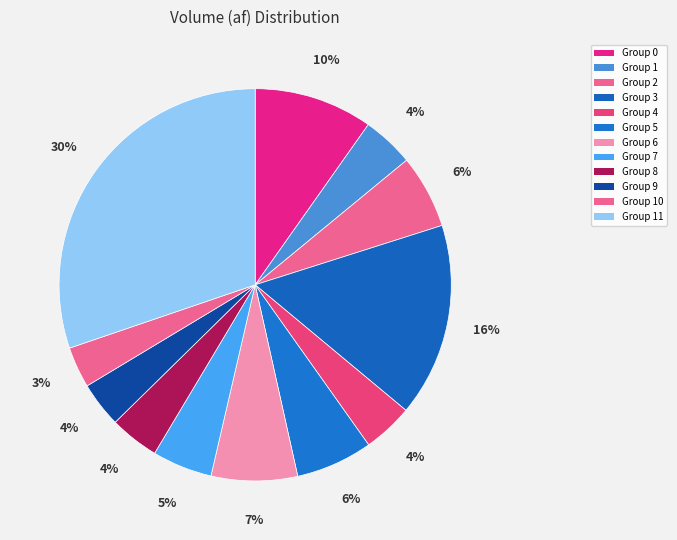

Count the number of slices in the pie.

12